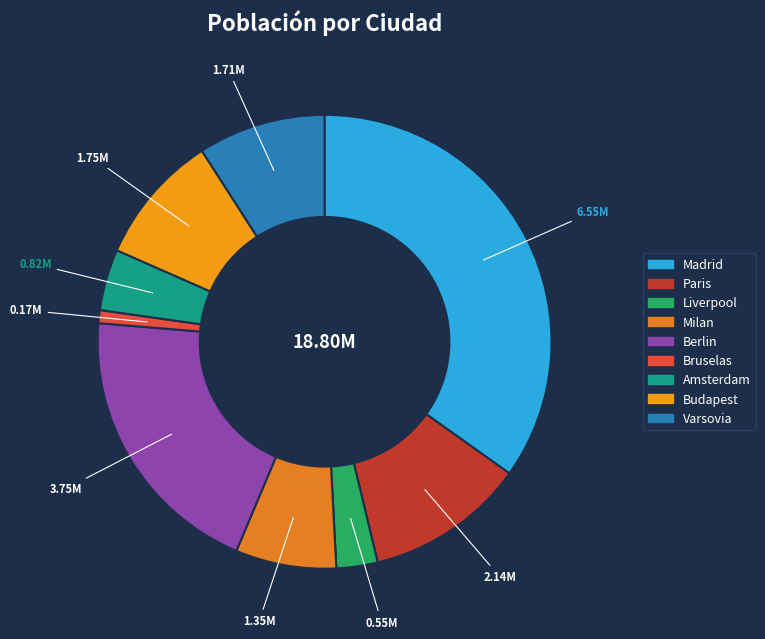

Is it true that Varsovia is 9% of the pie?

True